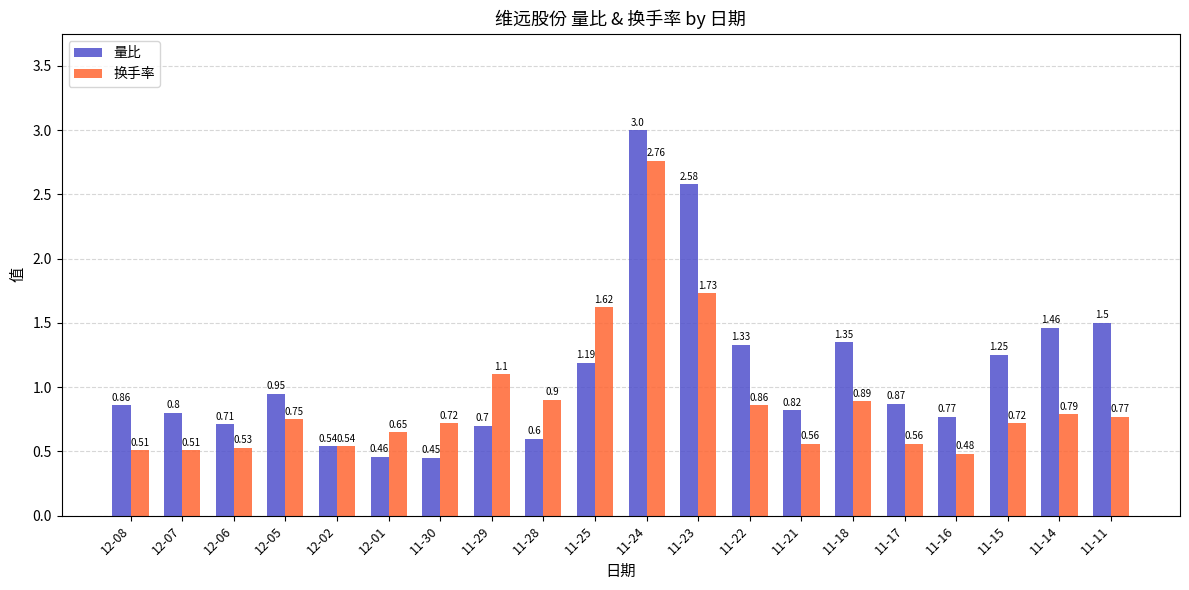

What is the label of the 12th bar from the left?

11-23